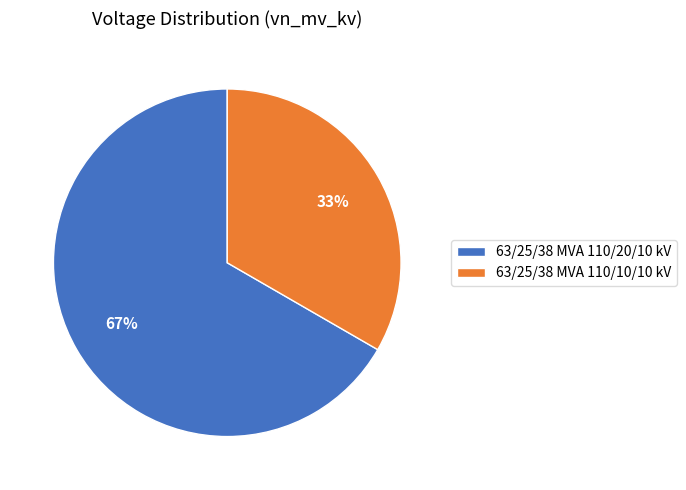

Combined, do 63/25/38 MVA 110/20/10 kV and 63/25/38 MVA 110/10/10 kV account for over 50%?

Yes